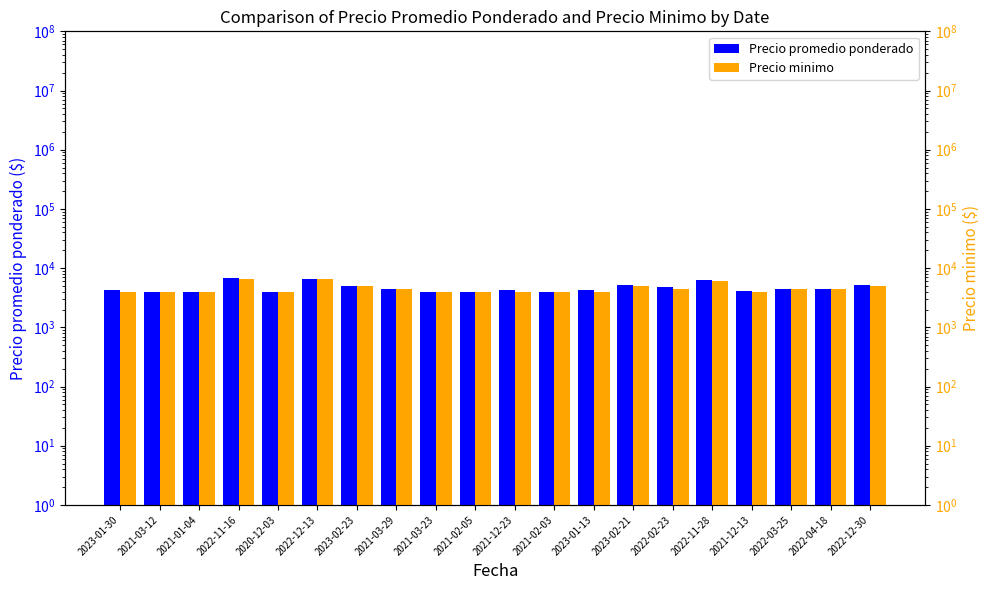

How many bars are there in total?

40